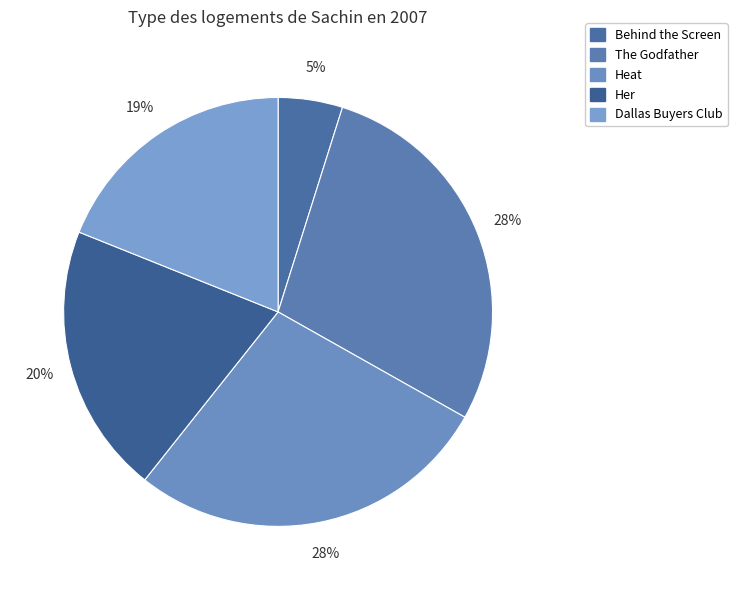

How many slices are in this pie chart?

5